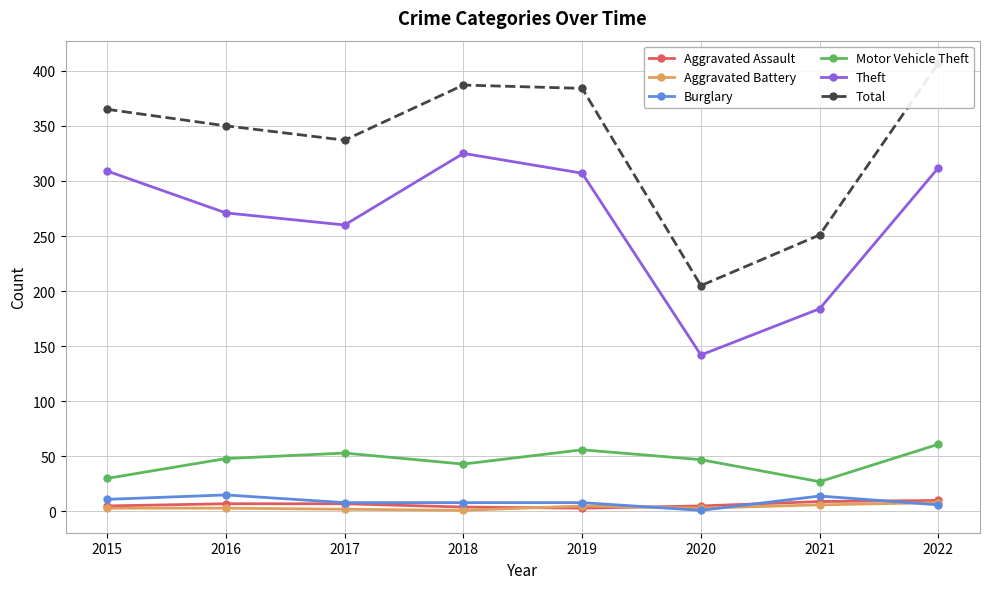

Is the value of Aggravated Battery at 2017 greater than the value of Total at 2021?

No